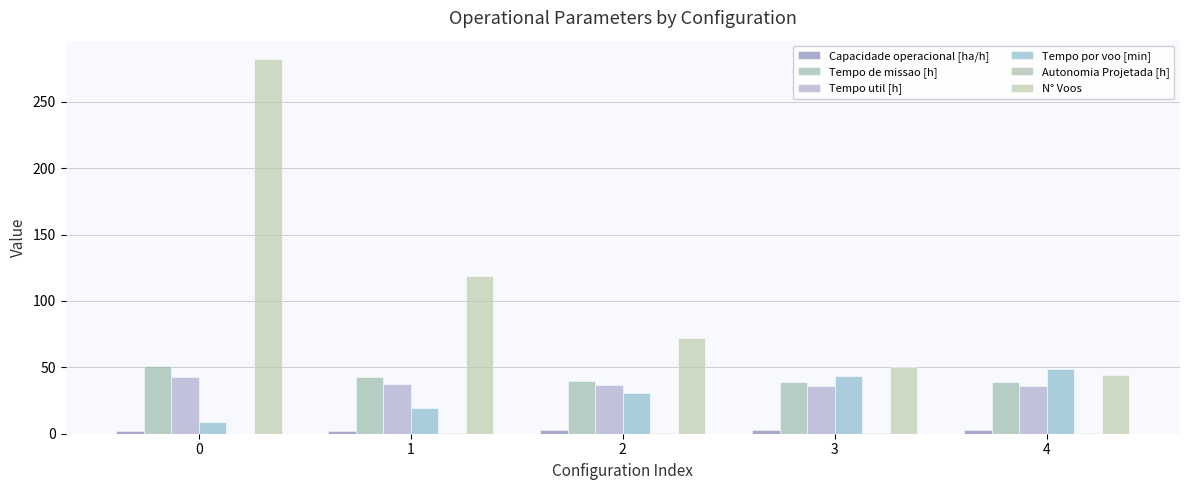

Are the bars horizontal?

No